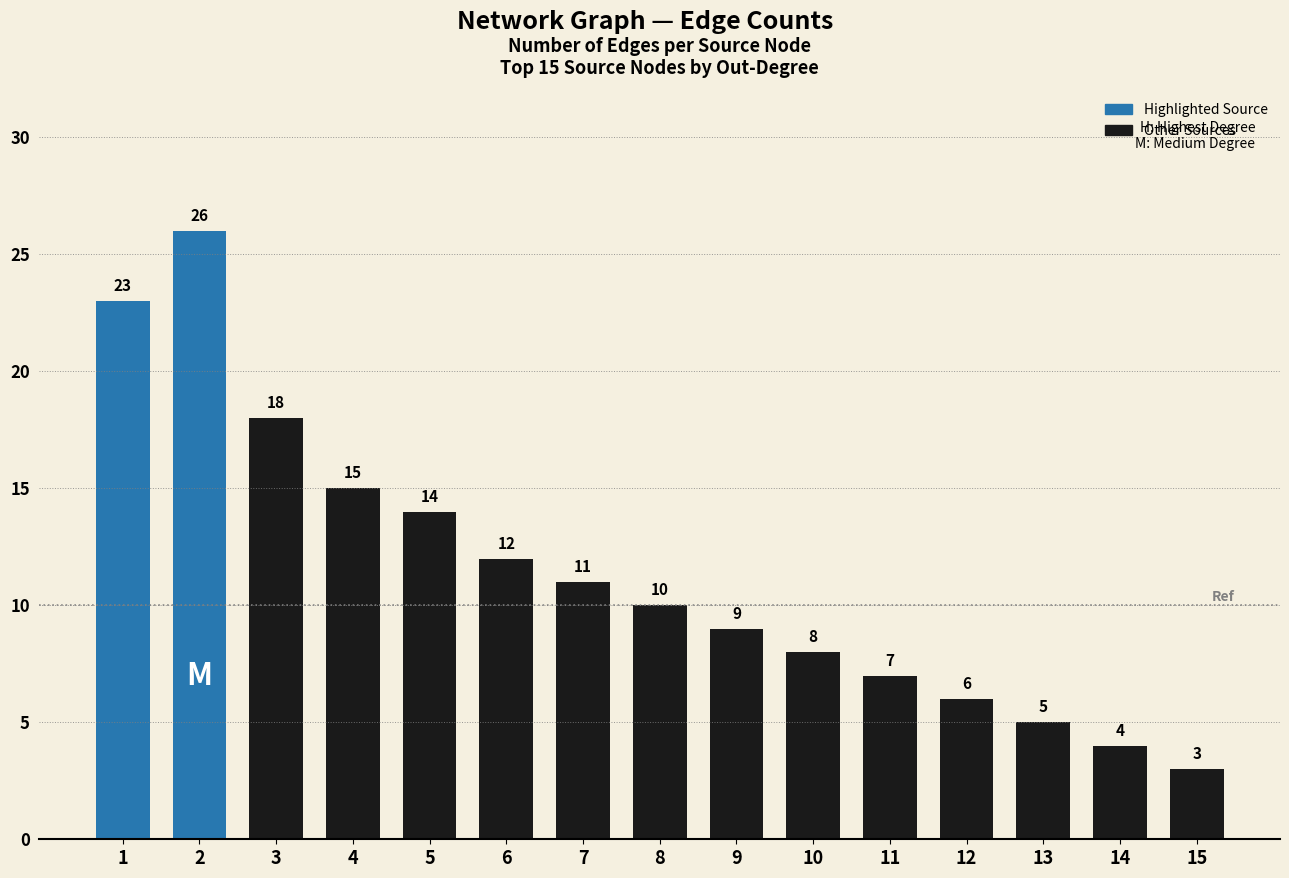

Is it true that the value at 12 is 6?

True